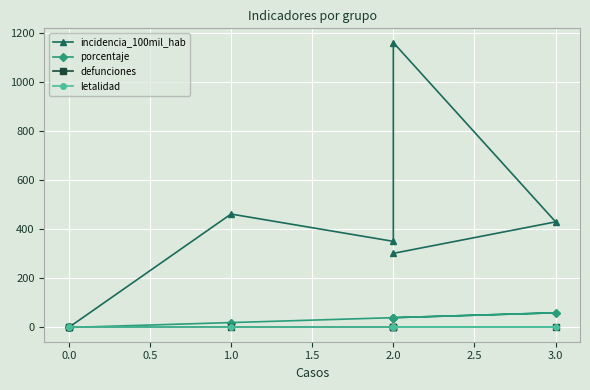

What are all the series names shown in the legend?

incidencia_100mil_hab, porcentaje, defunciones, letalidad